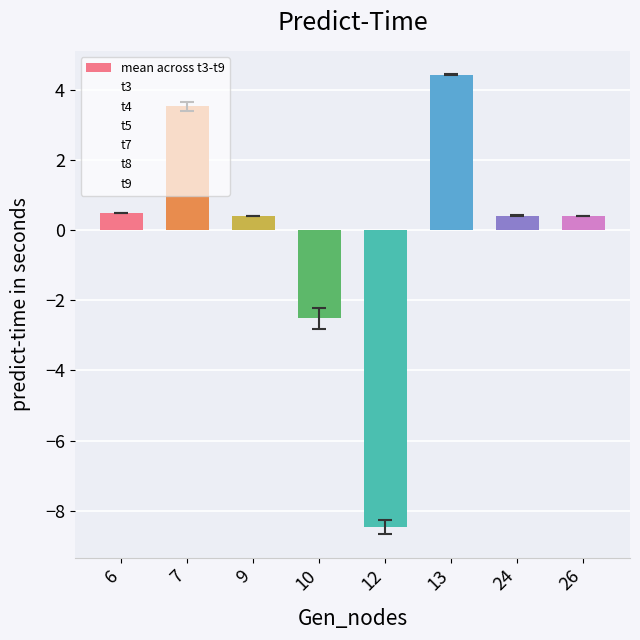

Count the number of data series in this chart.

1